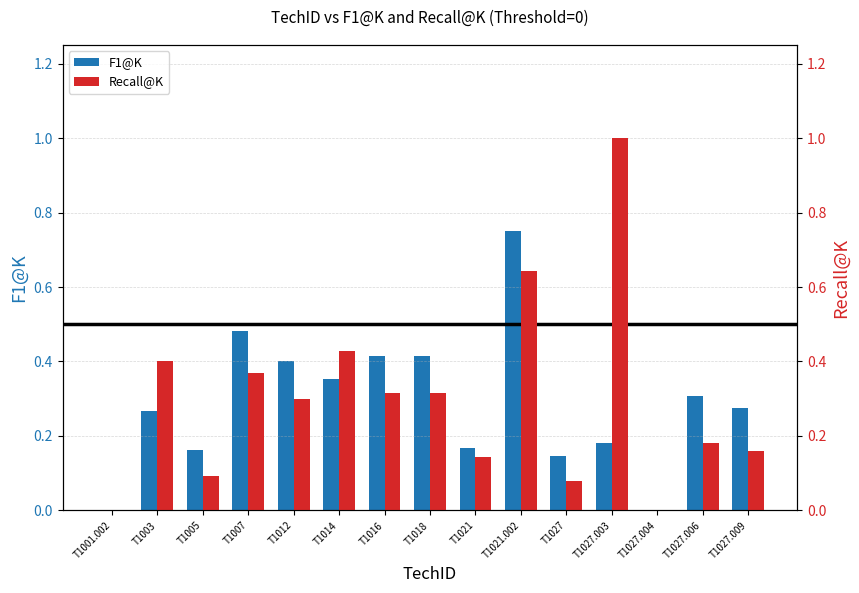

Rank the categories by F1@K value from highest to lowest.

T1021.002, T1007, T1016, T1018, T1012, T1014, T1027.006, T1027.009, T1003, T1027.003, T1021, T1005, T1027, T1001.002, T1027.004